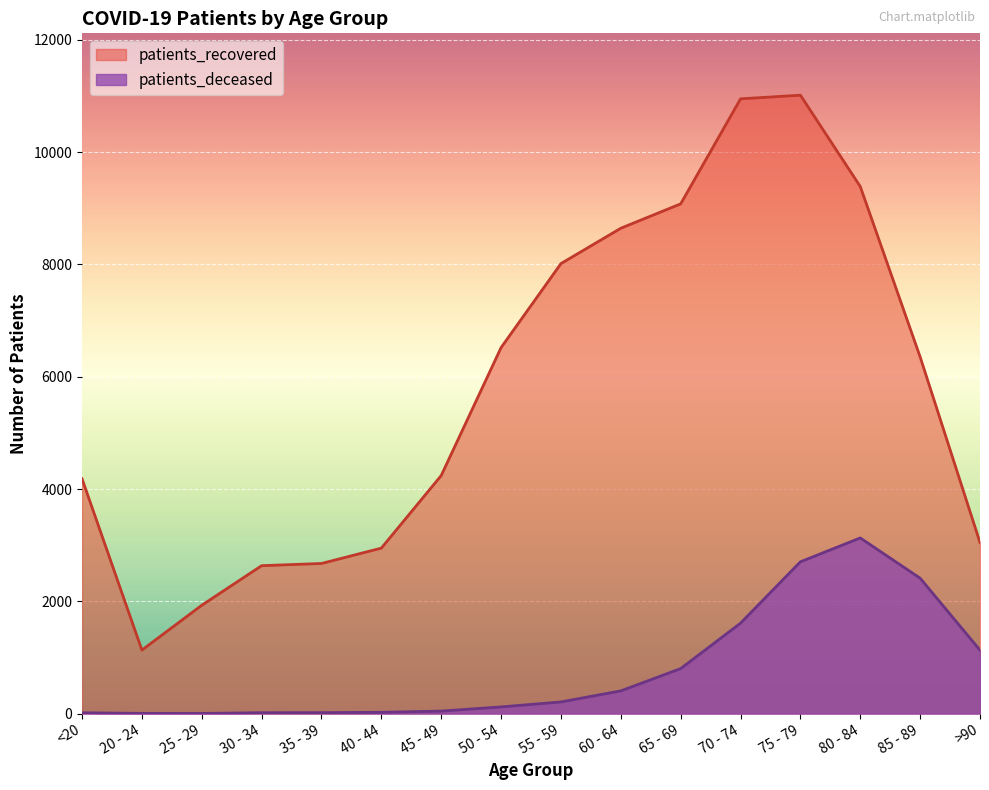

What is the label of the 1st point from the left?

<20